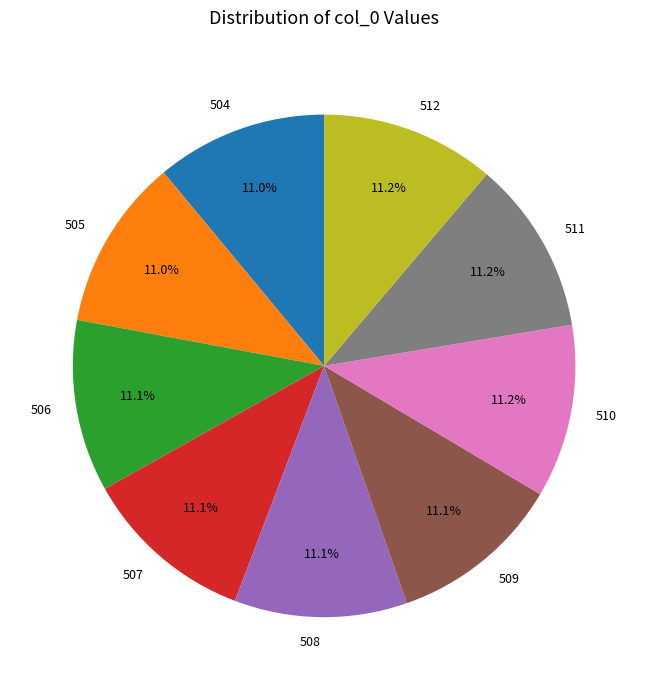

Is there a majority slice in this chart?

No